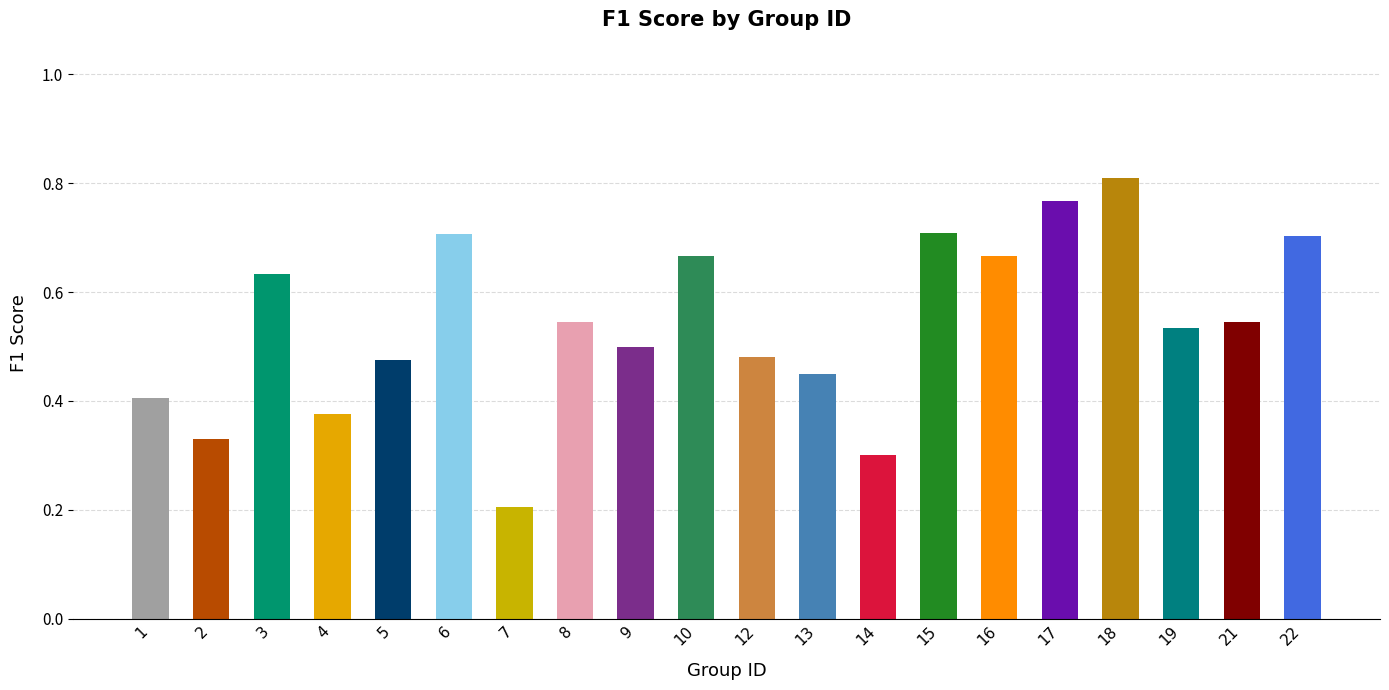

Which category has the lowest value across all series?

7